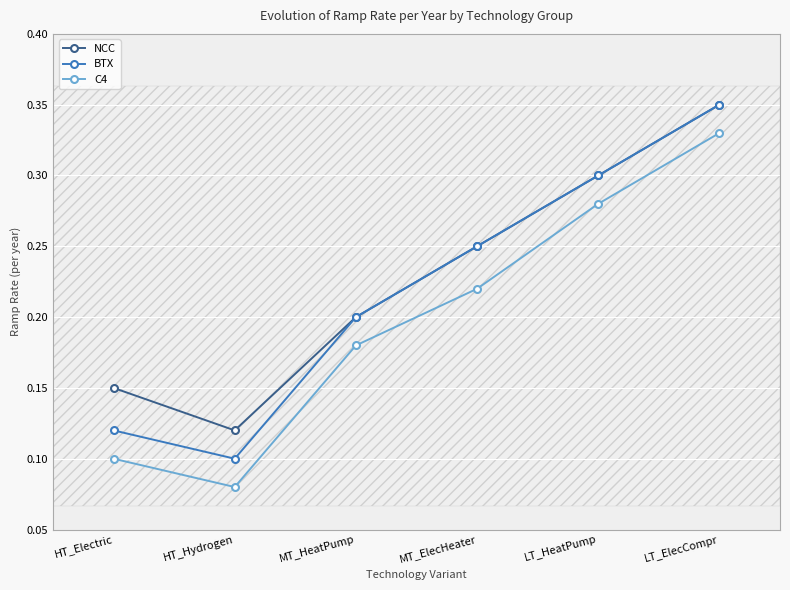

Count the NCC values in the range 0 to 1.

6